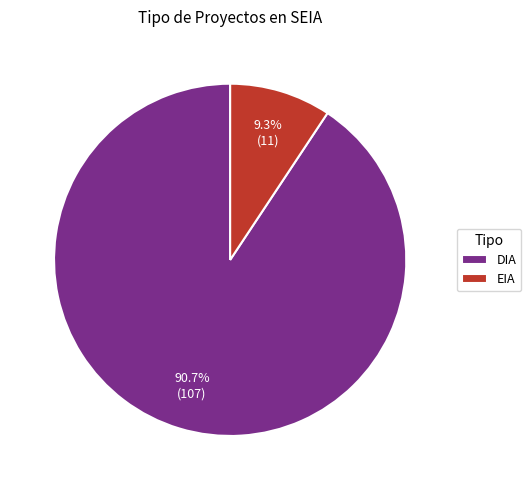

Which slice is the largest?

DIA